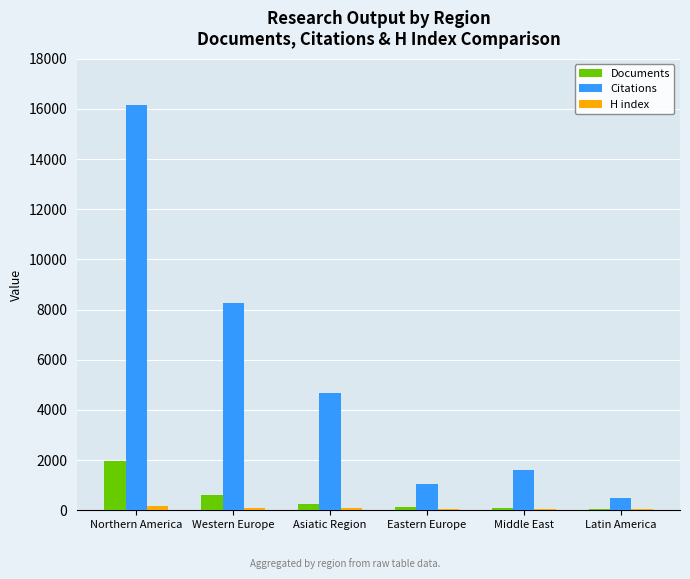

What is the greatest value displayed?

16172